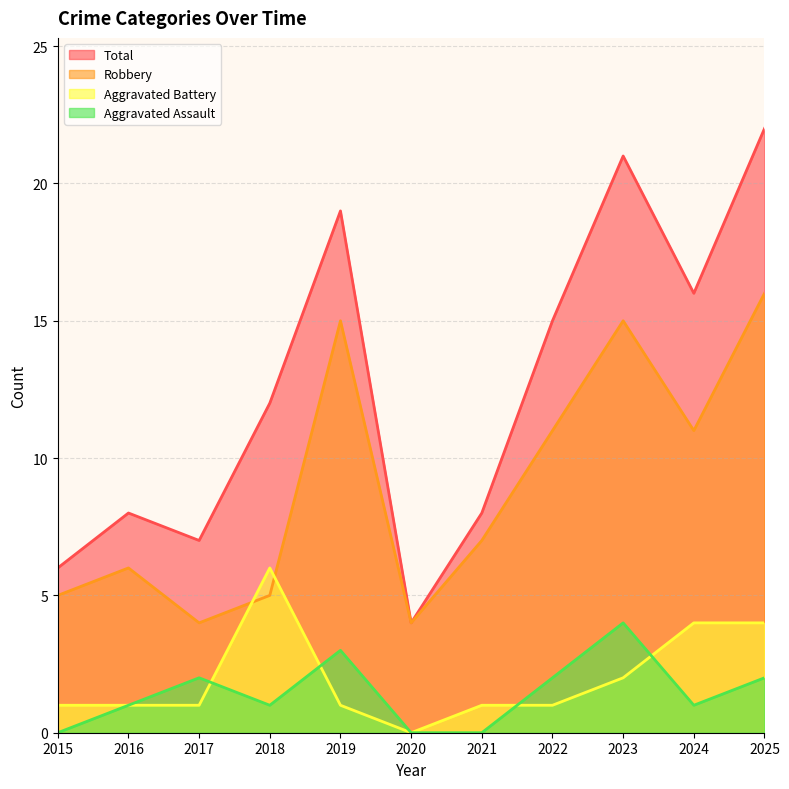

Reading left to right, what are all the values shown in this chart?

Aggravated Assault: 2015=0	2016=1	2017=2	2018=1	2019=3	2020=0	2021=0	2022=2	2023=4	2024=1	2025=2
Aggravated Battery: 2015=1	2016=1	2017=1	2018=6	2019=1	2020=0	2021=1	2022=1	2023=2	2024=4	2025=4
Robbery: 2015=5	2016=6	2017=4	2018=5	2019=15	2020=4	2021=7	2022=11	2023=15	2024=11	2025=16
Total: 2015=6	2016=8	2017=7	2018=12	2019=19	2020=4	2021=8	2022=15	2023=21	2024=16	2025=22